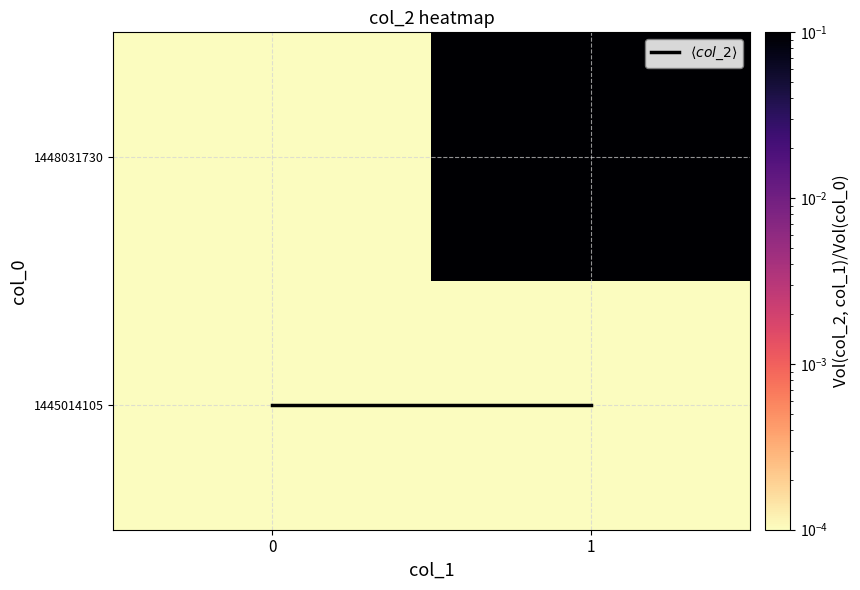

Which has a higher value, 1 or 0?

1